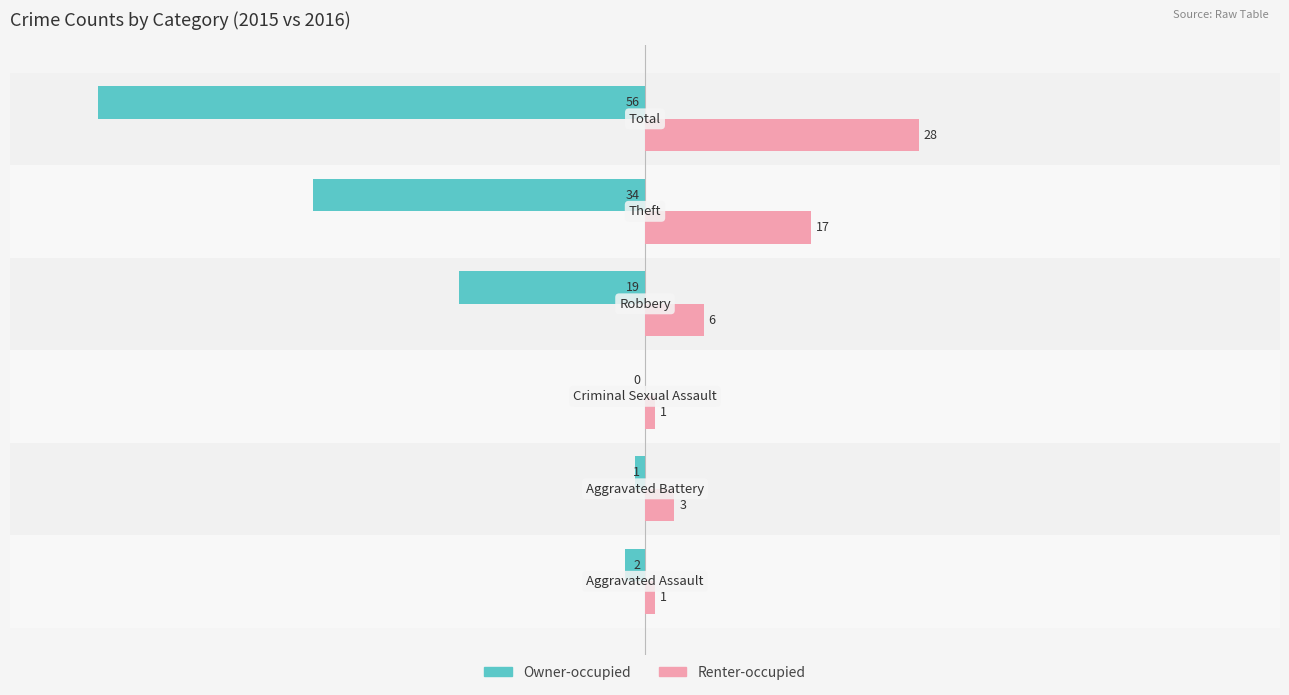

Which series has the largest total across all categories?

Renter-occupied